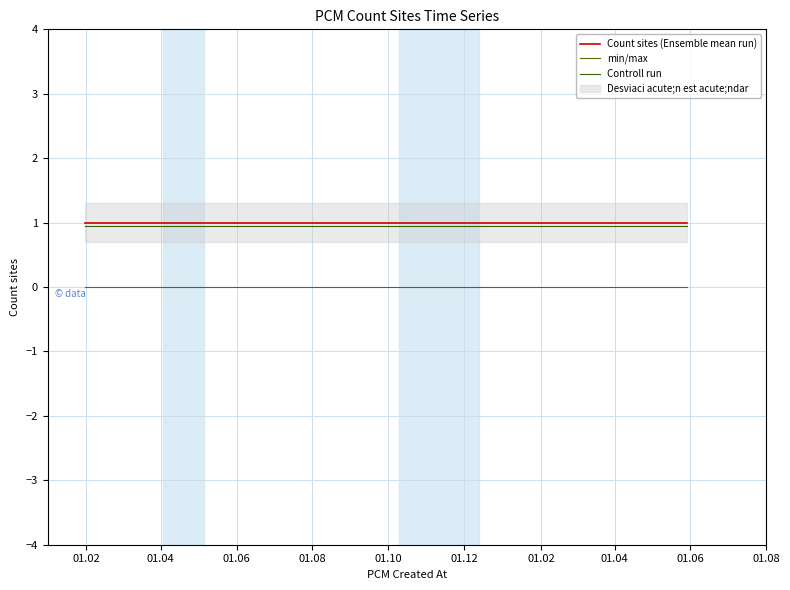

Read the Count sites (Ensemble mean run) value at 01.04.

1.0